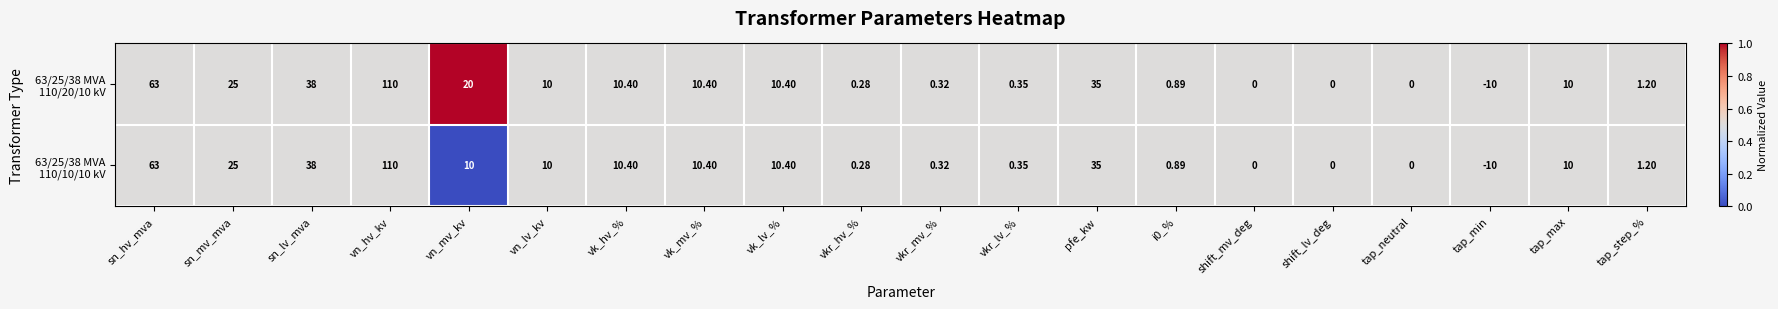

At which category does the chart reach its minimum across all series?

tap_min